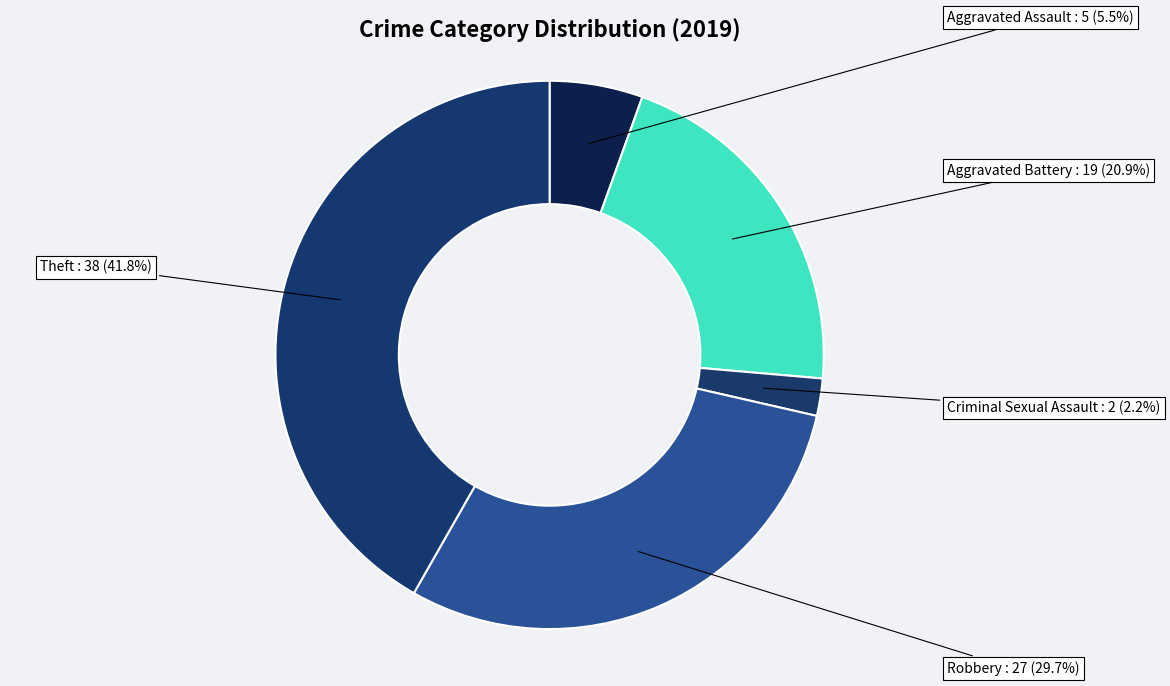

How many slices are in this pie chart?

5